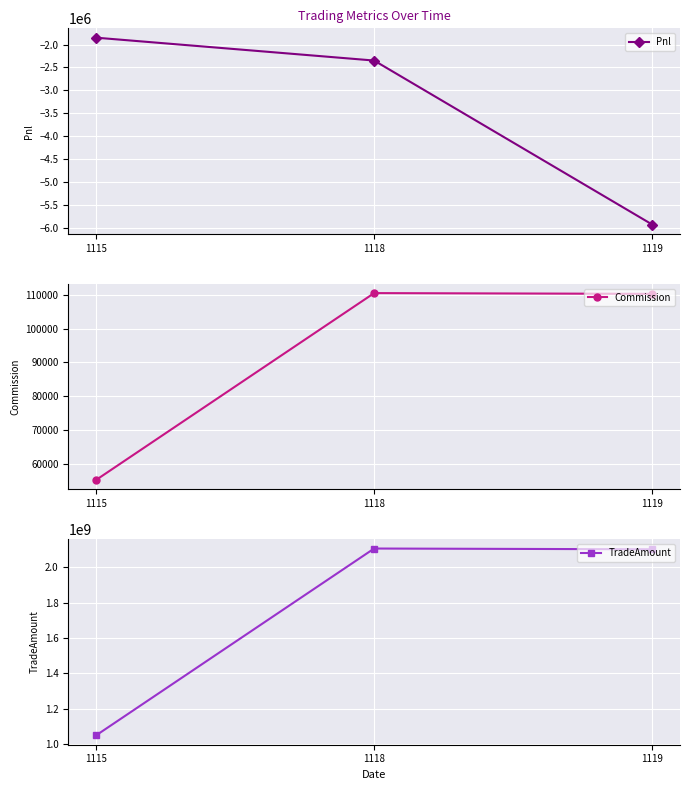

Reading left to right, transcribe all the data shown in this chart.

Pnl: -1848320.7	-2348531.5	-5933607.1
Commission: 55120.7	110531.5	110307.1
TradeAmount: 1049918600.0	2105362200.0	2101086900.0